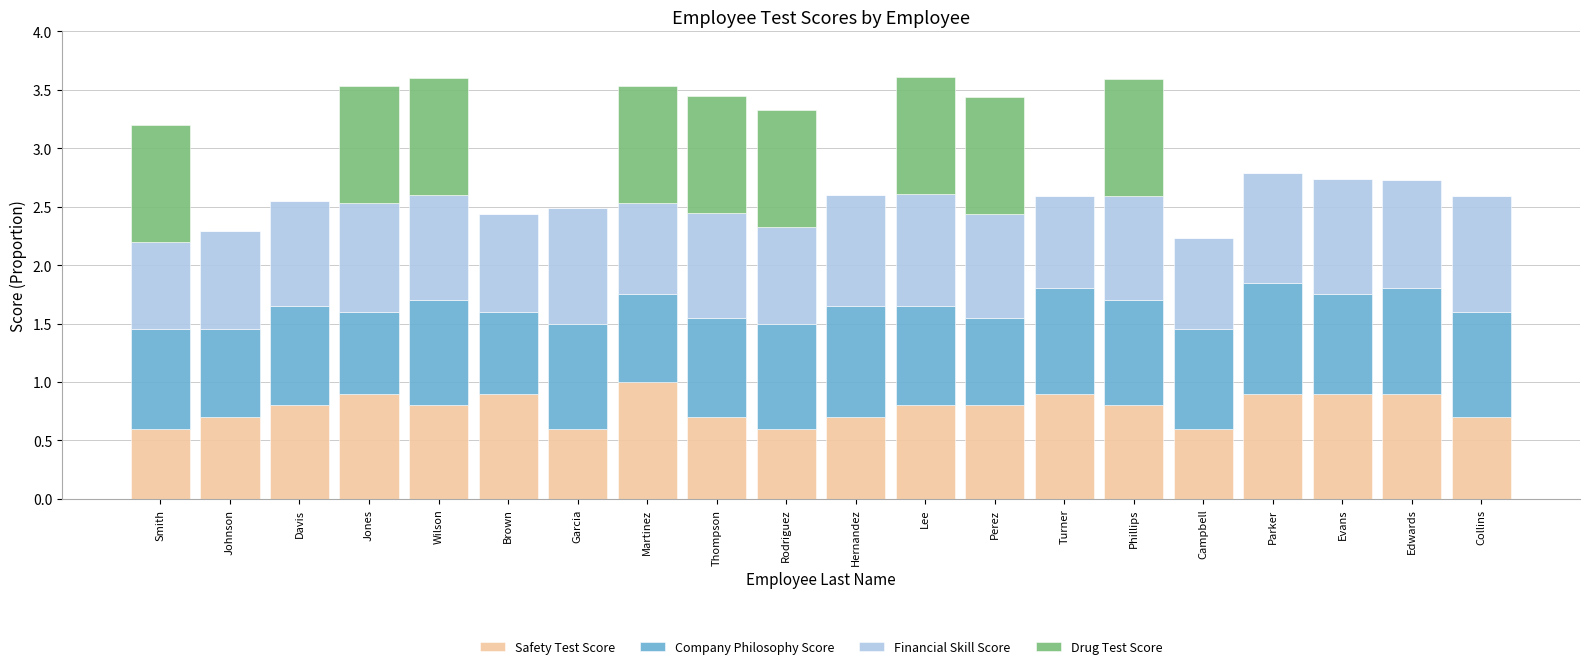

What is the total value across all series at Phillips?

3.6